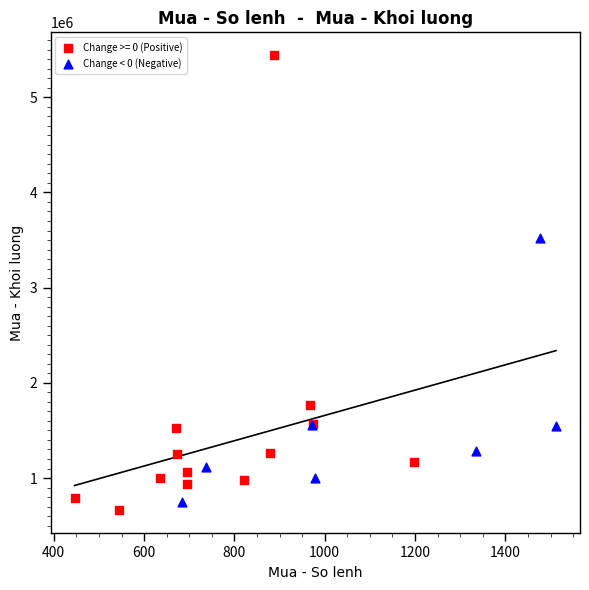

Which series reaches the maximum Y coordinate?

Change >= 0 (Positive)